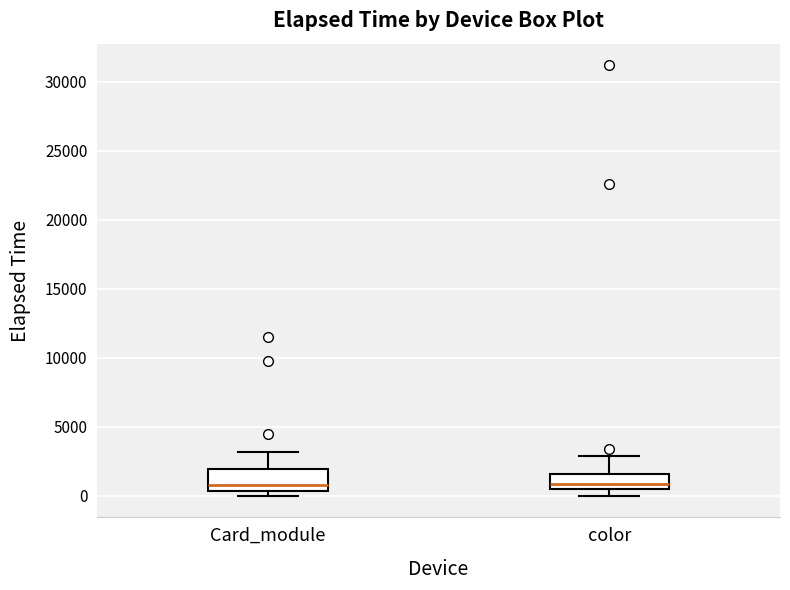

Comparing the boxes themselves (not the whiskers), which one is the tallest?

Card_module